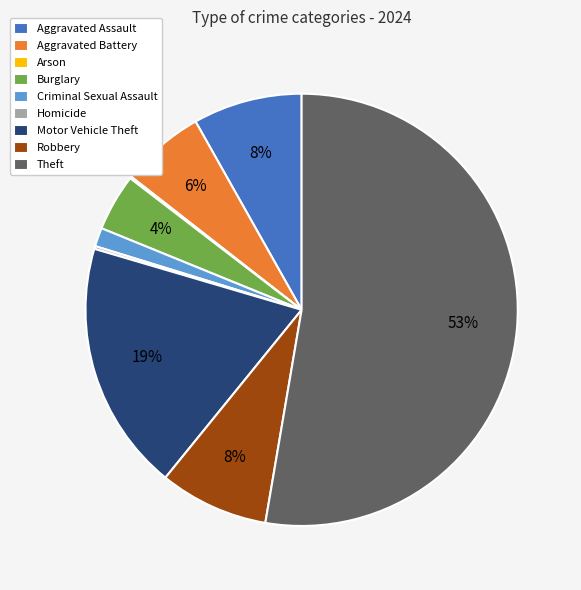

Which slice is the largest?

Theft